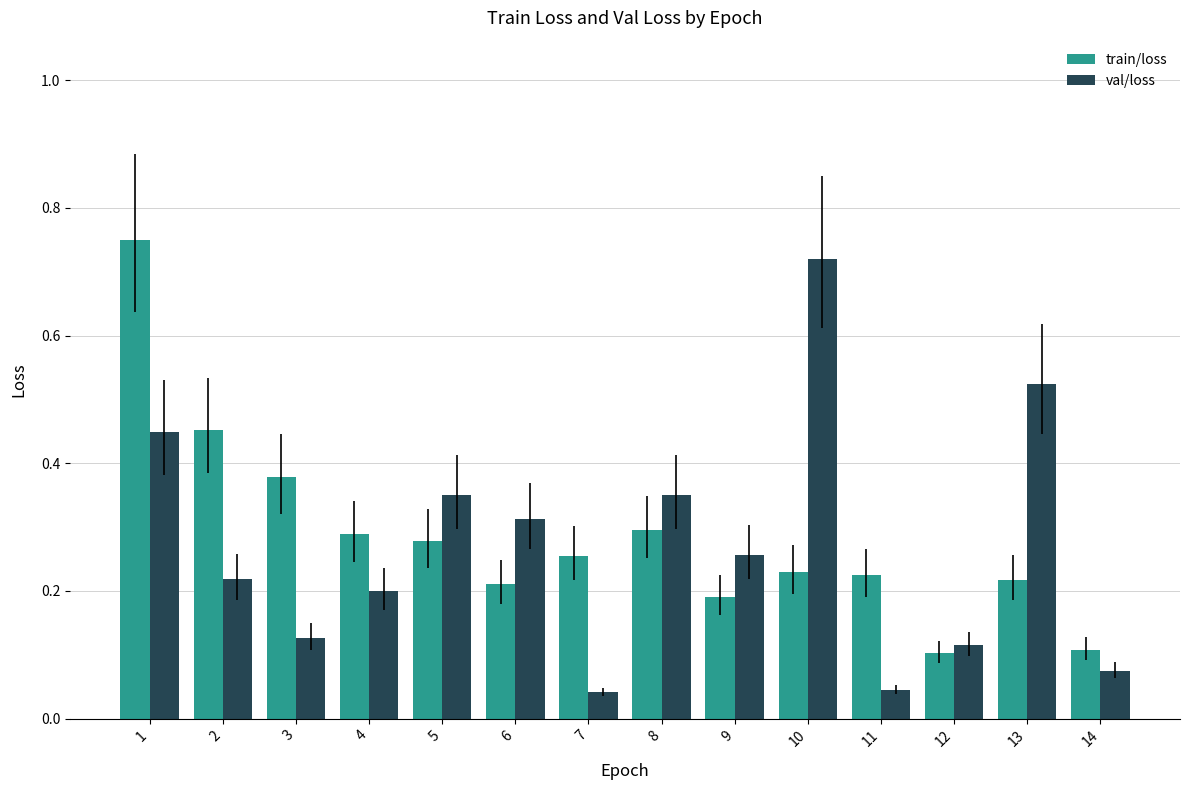

What is the difference between the train/loss values at 1 and 9?

0.6